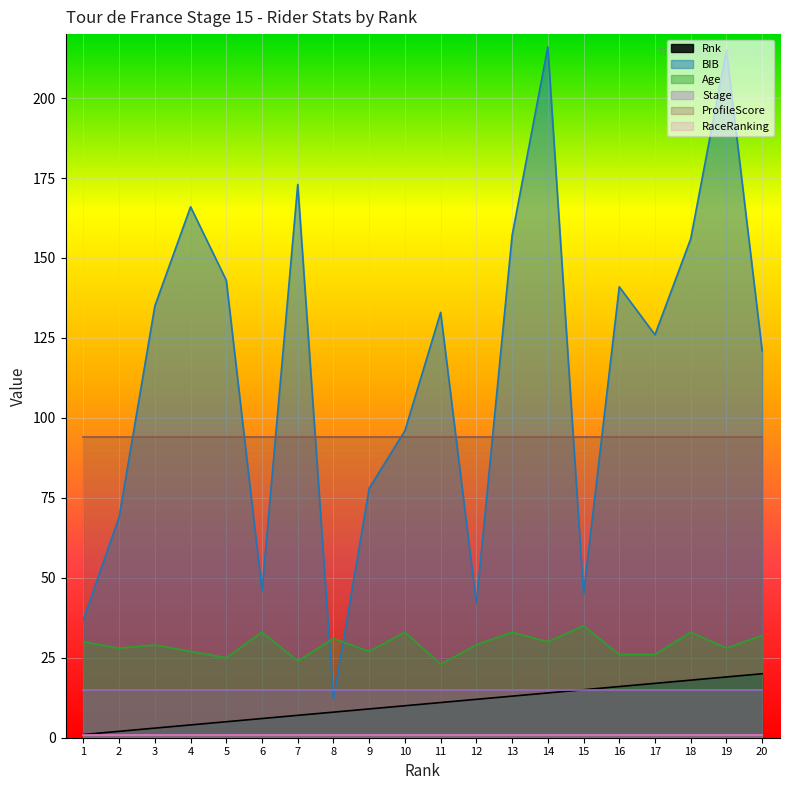

At which label does Age reach its minimum?

11